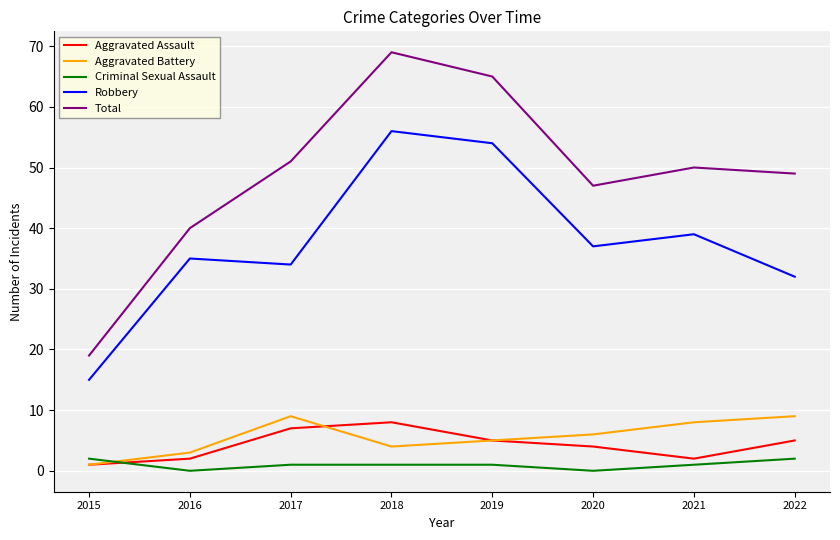

What is the greatest value displayed?

69